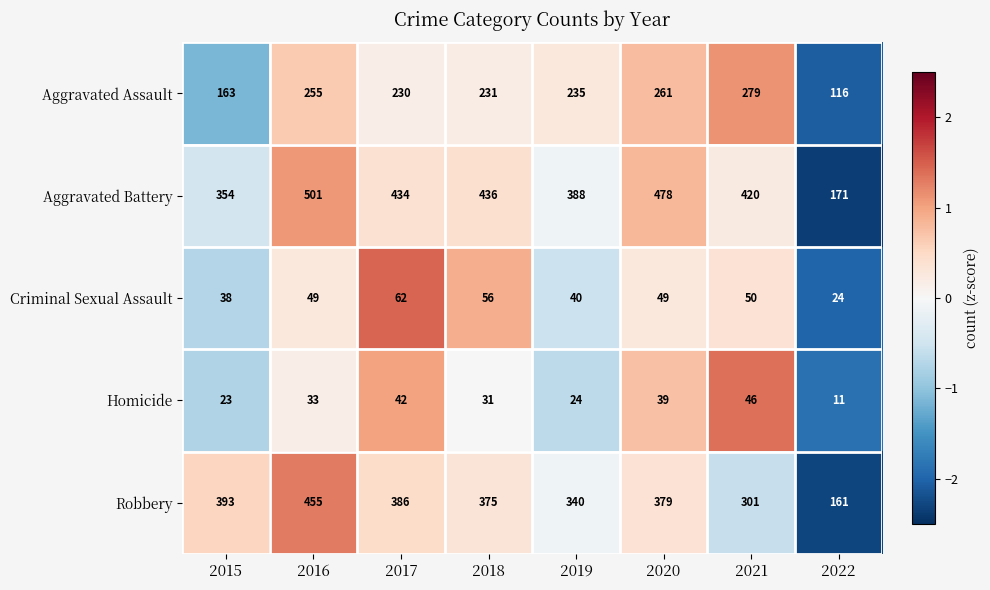

Is it true that Aggravated Assault equals 261 at 2020?

True